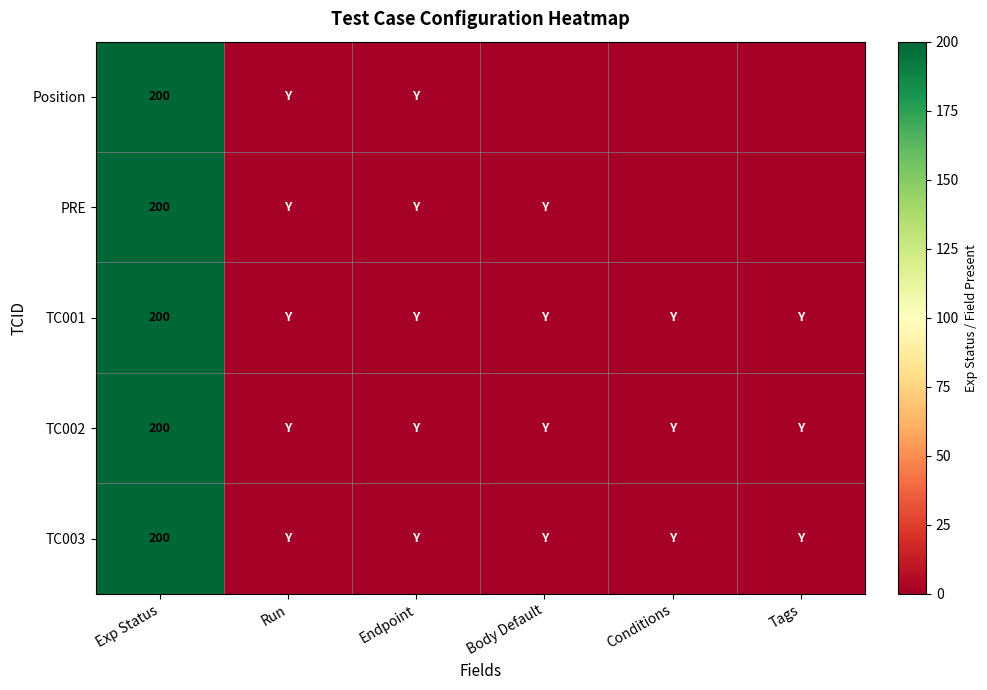

The TC002 series shows 200 at Exp Status. True or false?

True